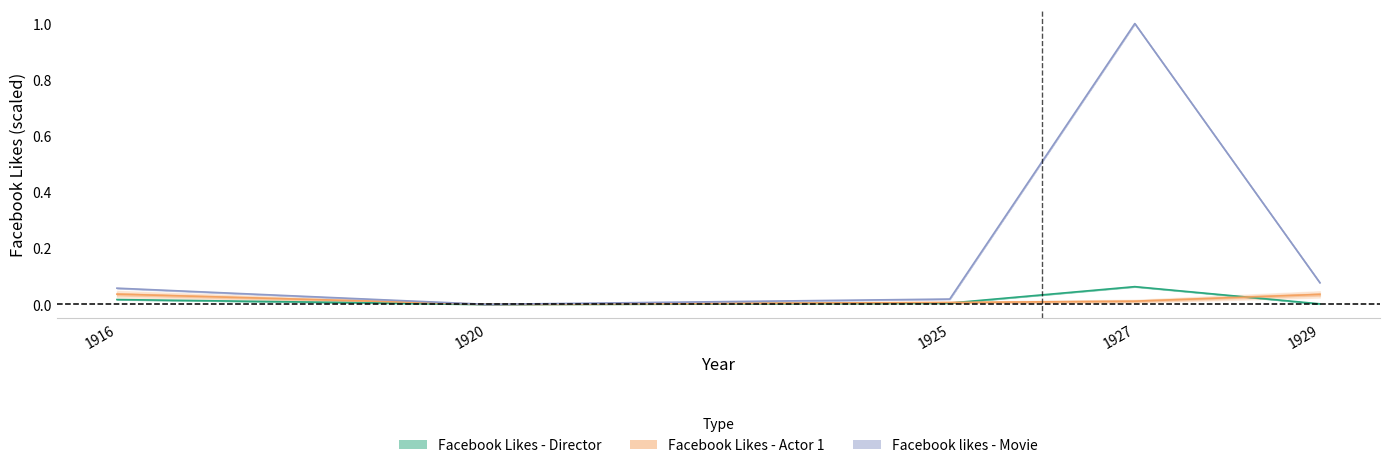

How many intersections are there between Facebook likes - Movie and Facebook Likes - Actor 1?

2